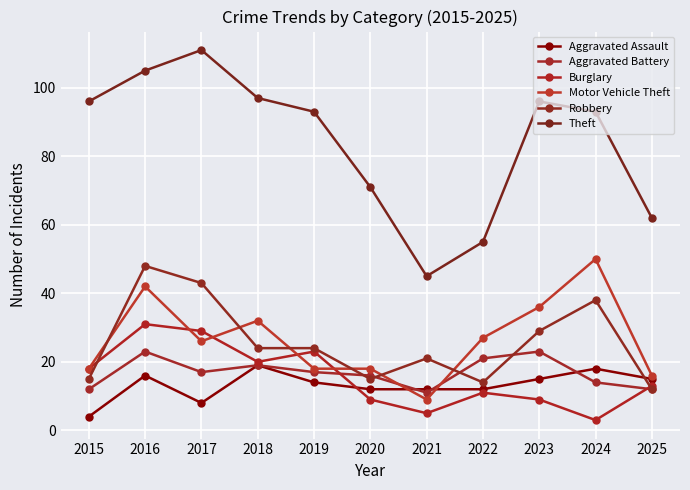

Does the chart display data point markers on the line(s)?

Yes